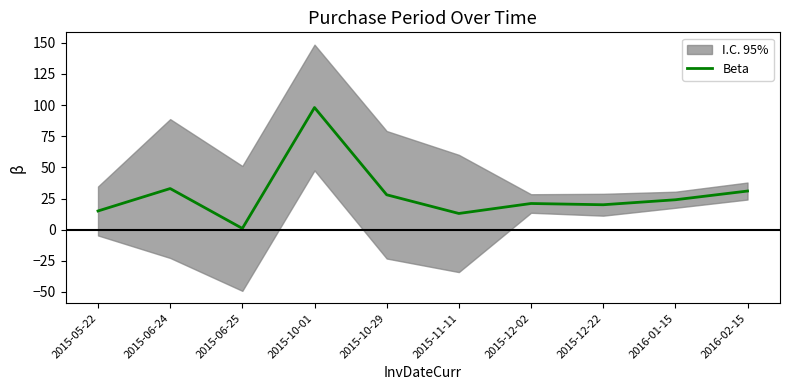

At which label does the data first exceed 24?

2015-06-24